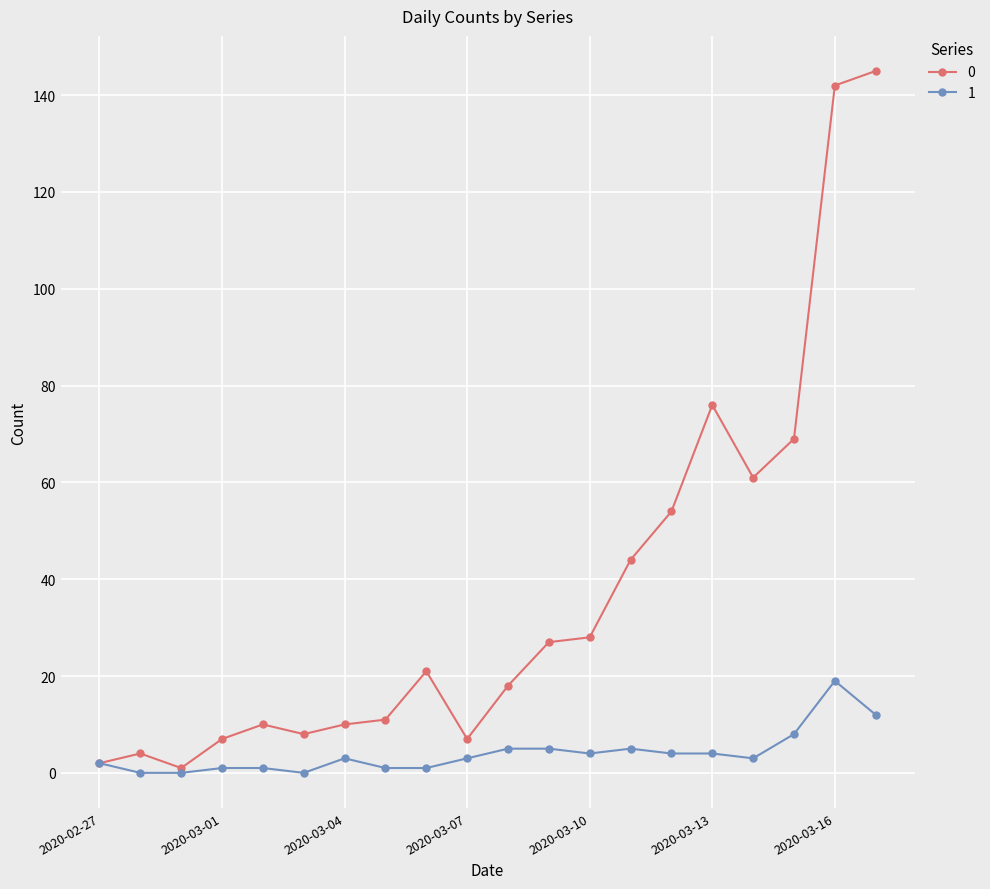

What is the greatest value displayed?

145